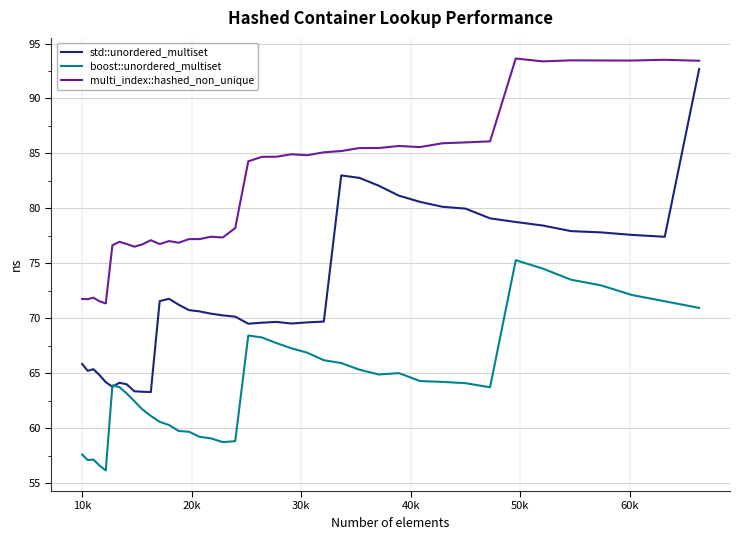

Rank the series by their maximum value, from highest to lowest.

multi_index::hashed_non_unique, std::unordered_multiset, boost::unordered_multiset